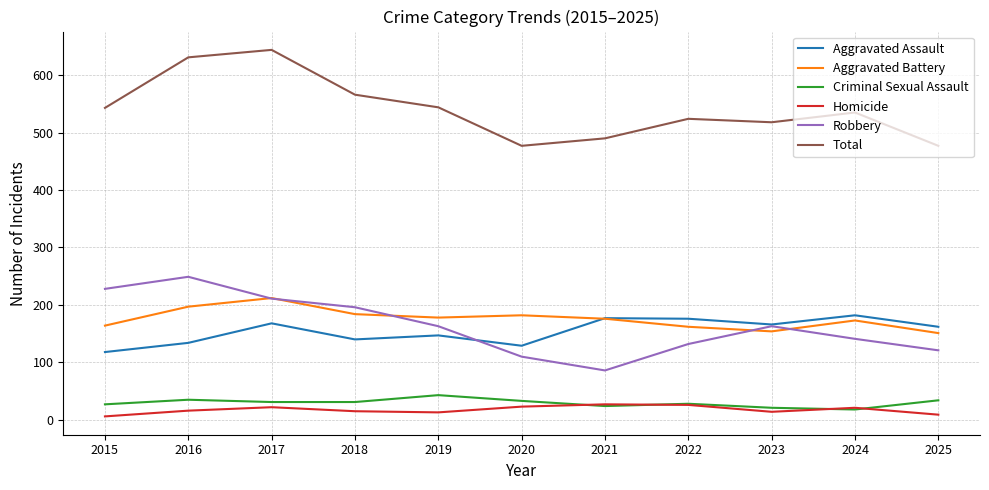

At 2015, list the series in order from largest to smallest.

Total, Robbery, Aggravated Battery, Aggravated Assault, Criminal Sexual Assault, Homicide